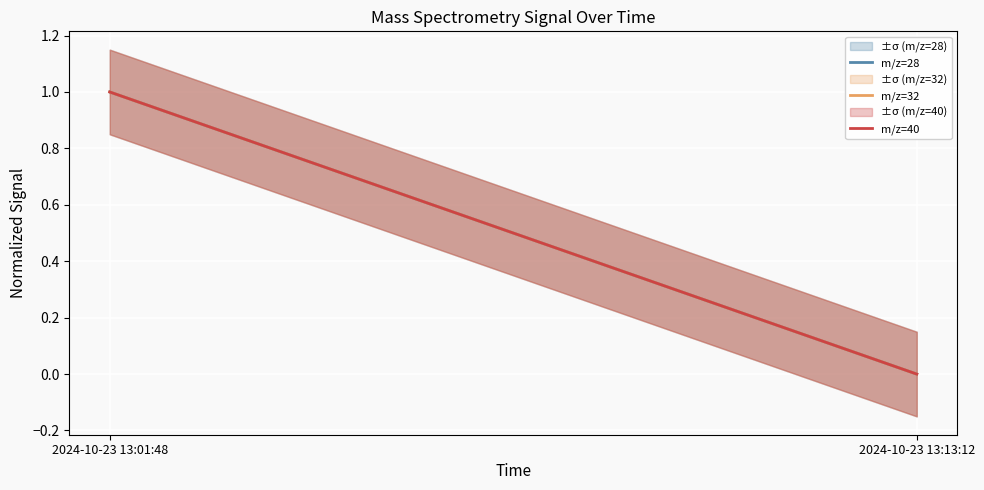

At which label is m/z=28 closest to 0?

2024-10-23 13:13:12